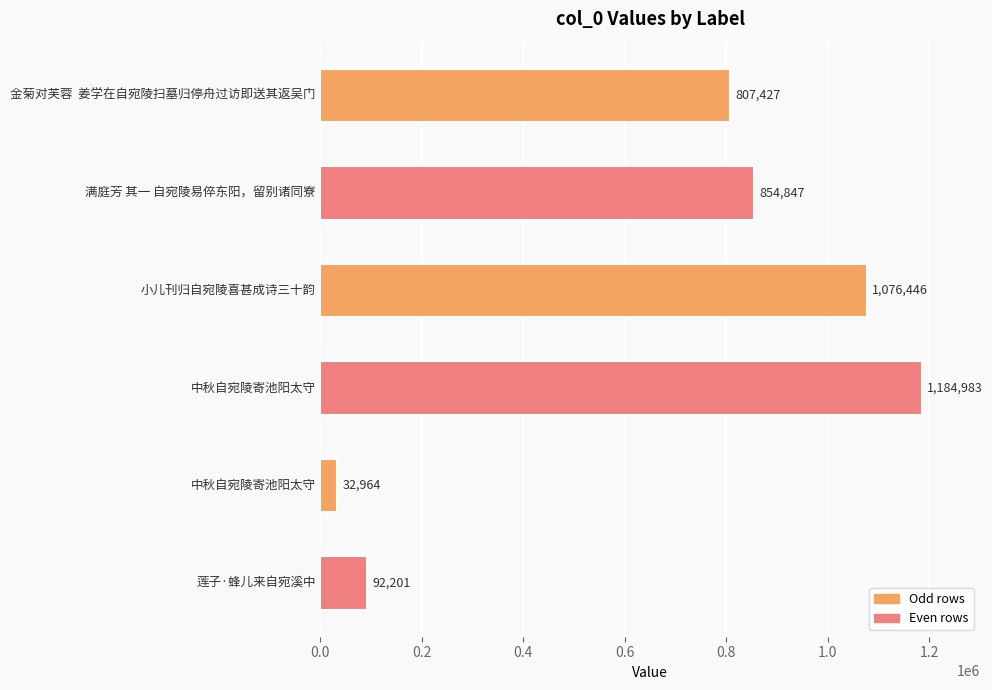

How many series are shown in this chart?

1